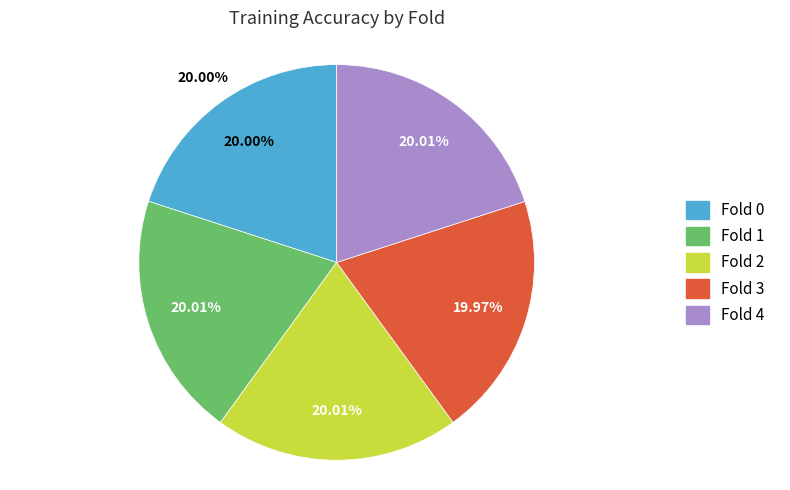

What is the smallest slice in the pie chart?

Fold 3